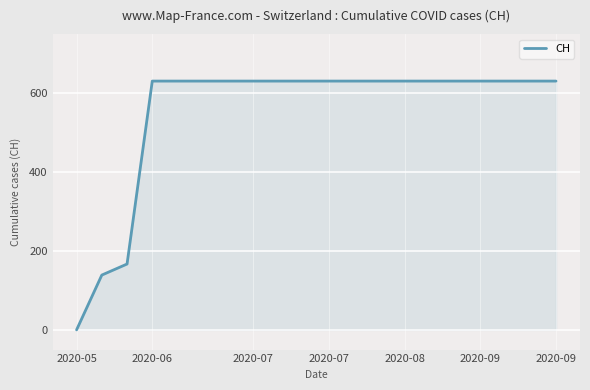

What is the greatest value displayed?

631